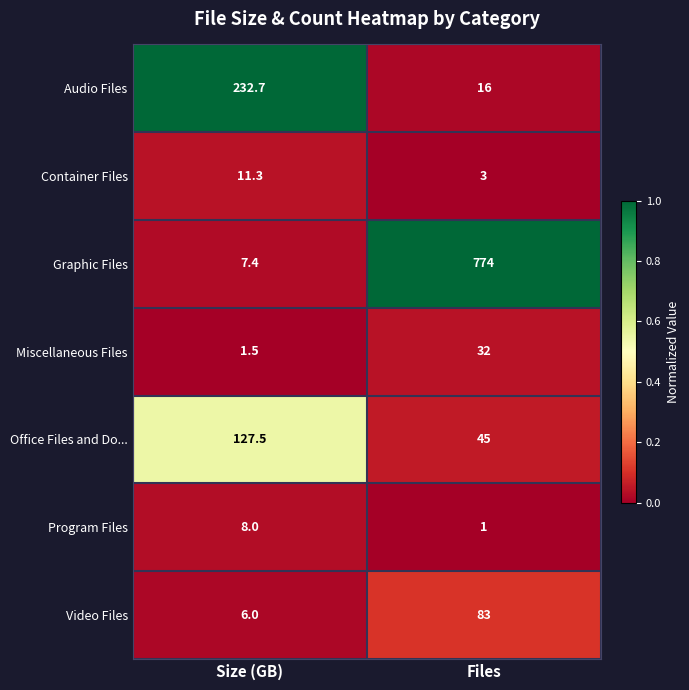

Which series has the largest total across all categories?

Graphic Files